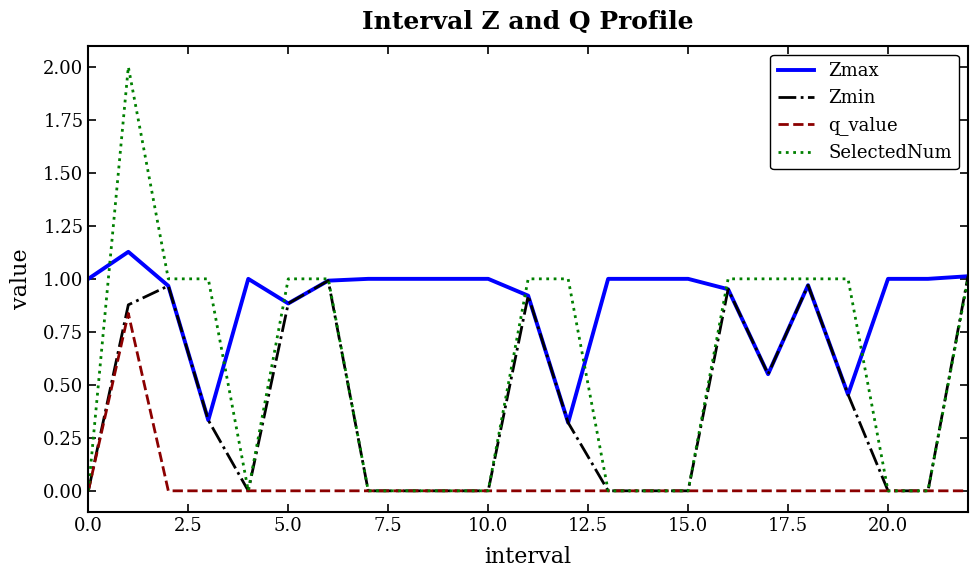

Which series has the largest range (max minus min)?

SelectedNum